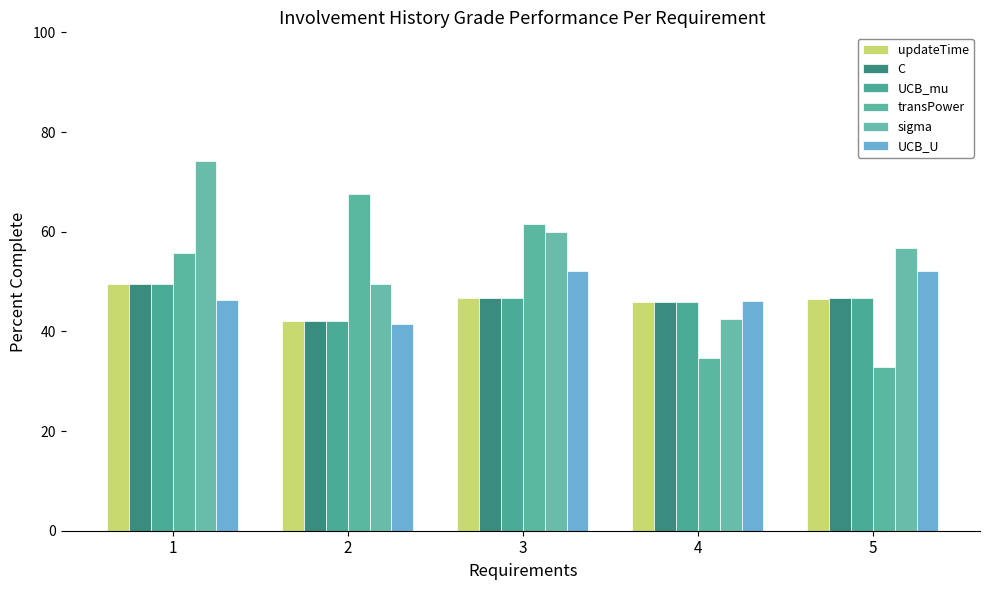

What is the sum of all UCB_mu values?

230.6